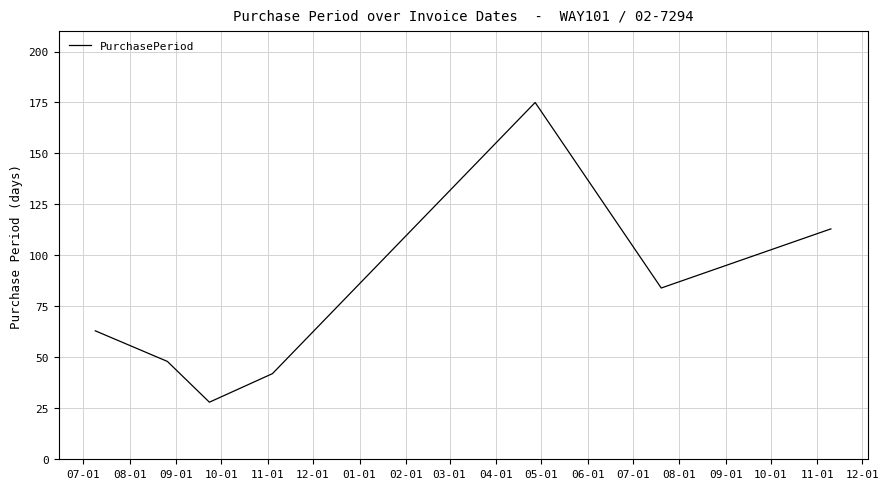

What is the smallest value displayed?

28